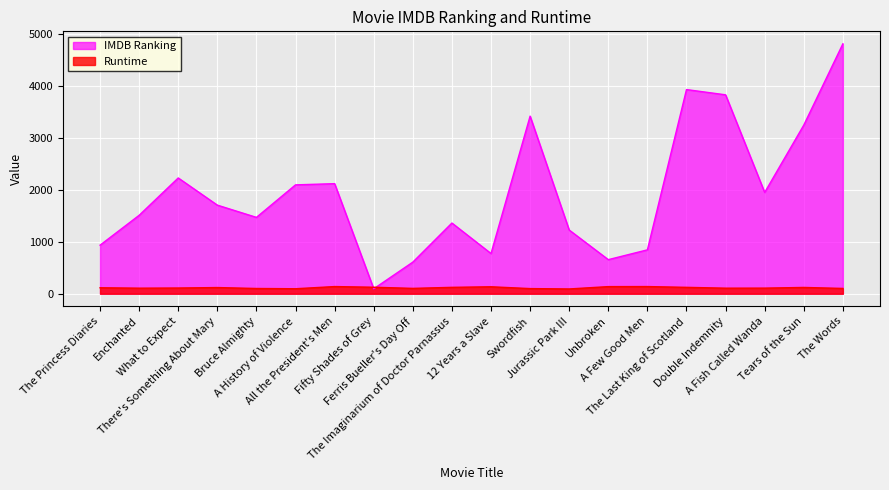

What is the sum of the IMDB Ranking values at Fifty Shades of Grey and All the President's Men?

2217